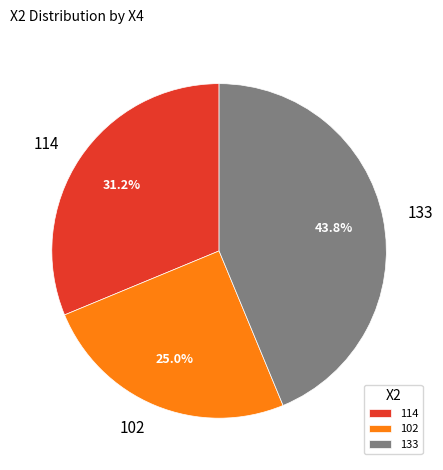

Does 114 represent more than half of the total?

No